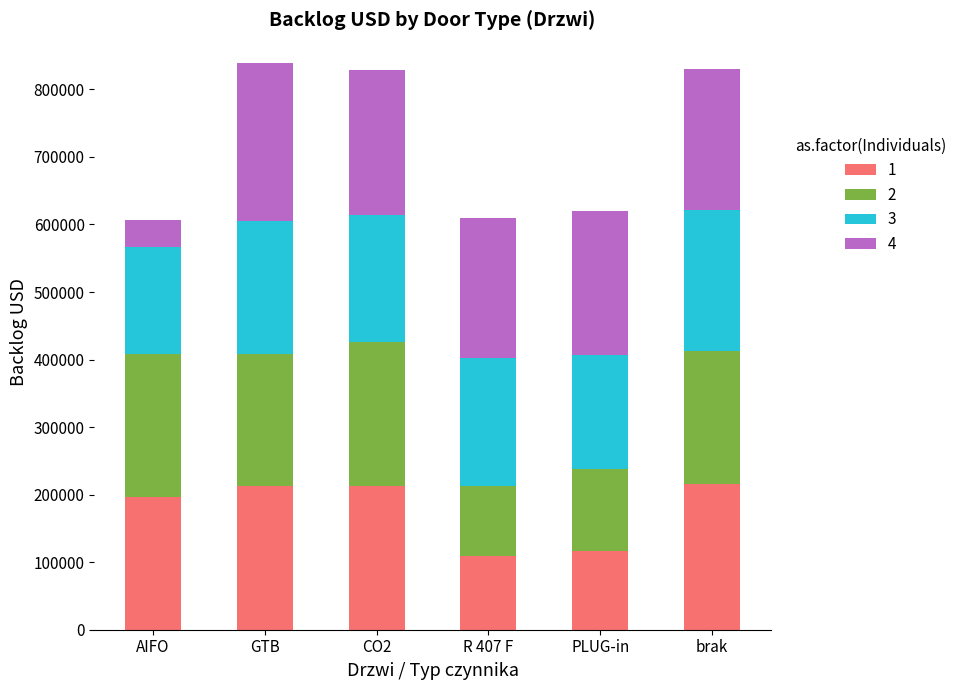

What is the sum of all 1 values?

1063777